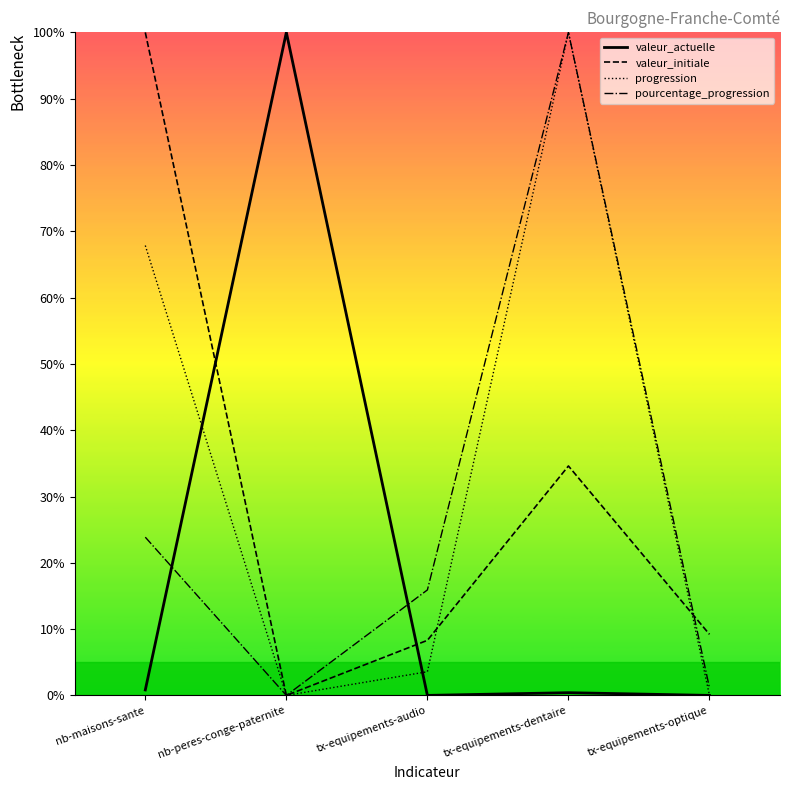

Which series changed the most between nb-peres-conge-paternite and tx-equipements-audio?

valeur_actuelle_line